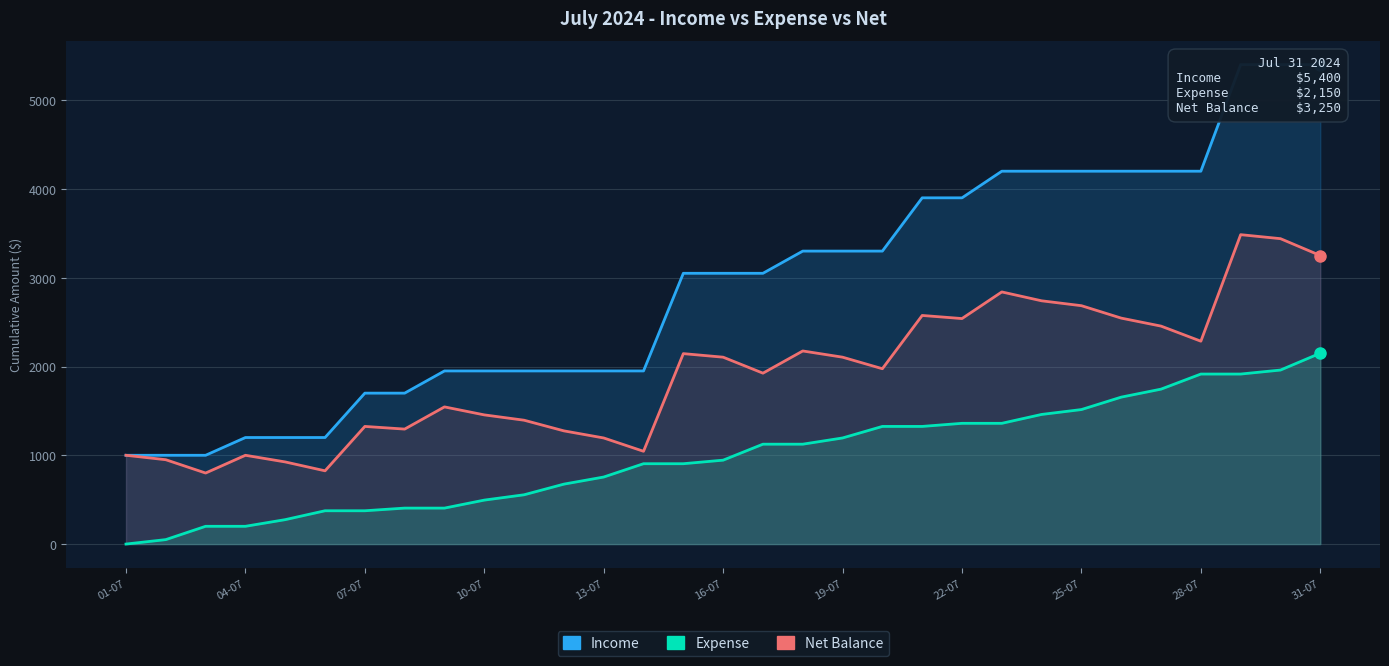

Reading right to left, what are all the values shown in this chart?

Income: 5400	5400	5400	4200	4200	4200	4200	4200	4200	3900	3900	3300	3300	3300	3050	3050	3050	1950	1950	1950	1950	1950	1950	1700	1700	1200	1200	1200	1000	1000	1000
Expense: 2150	1960	1915	1915	1745	1655	1515	1460	1360	1360	1325	1325	1195	1125	1125	945	905	905	755	675	555	495	405	405	375	375	275	200	200	50	0
Net Balance: 3250	3440	3485	2285	2455	2545	2685	2740	2840	2540	2575	1975	2105	2175	1925	2105	2145	1045	1195	1275	1395	1455	1545	1295	1325	825	925	1000	800	950	1000